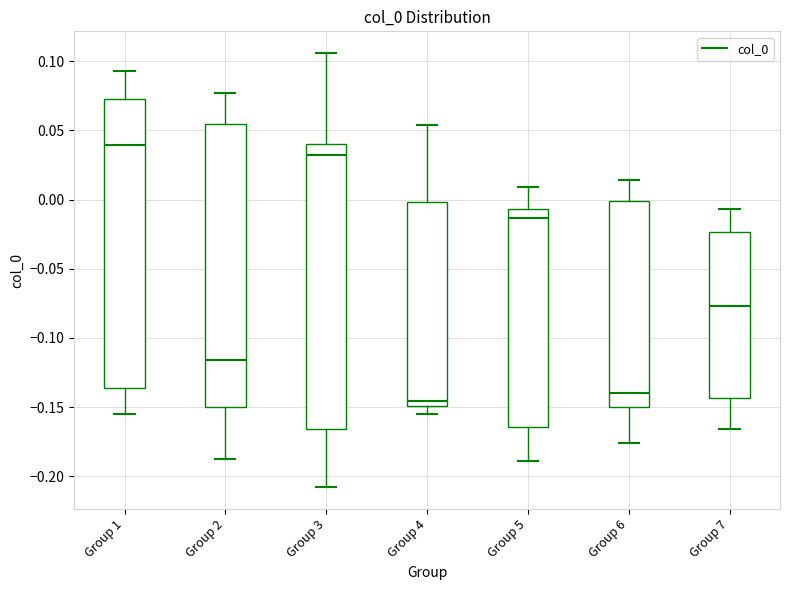

Which box's median line is the highest?

Group 1